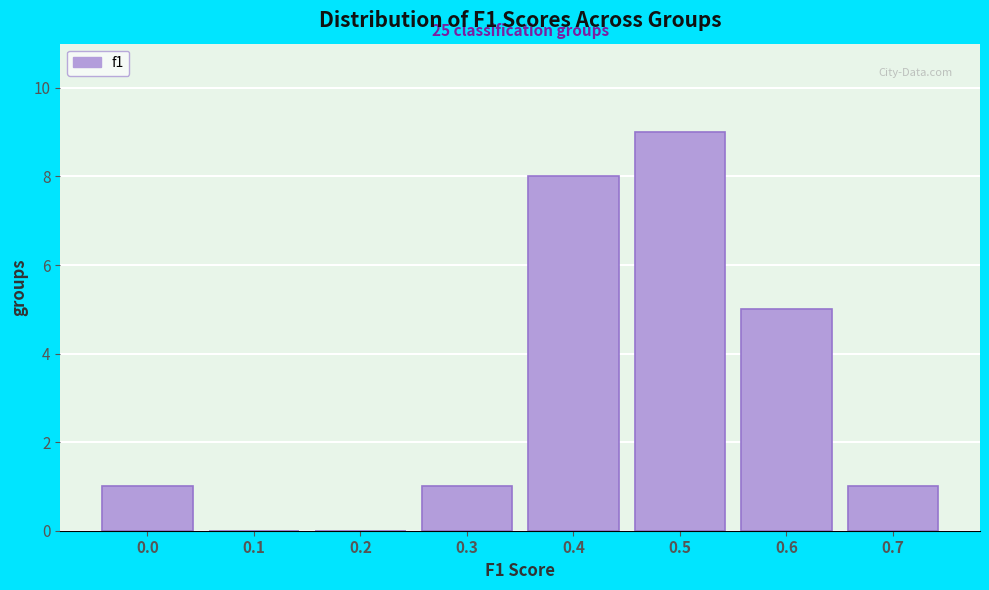

Reading right to left, extract all data points from this chart.

0.7=1	0.6=5	0.5=9	0.4=8	0.3=1	0.2=0	0.1=0	0.0=1